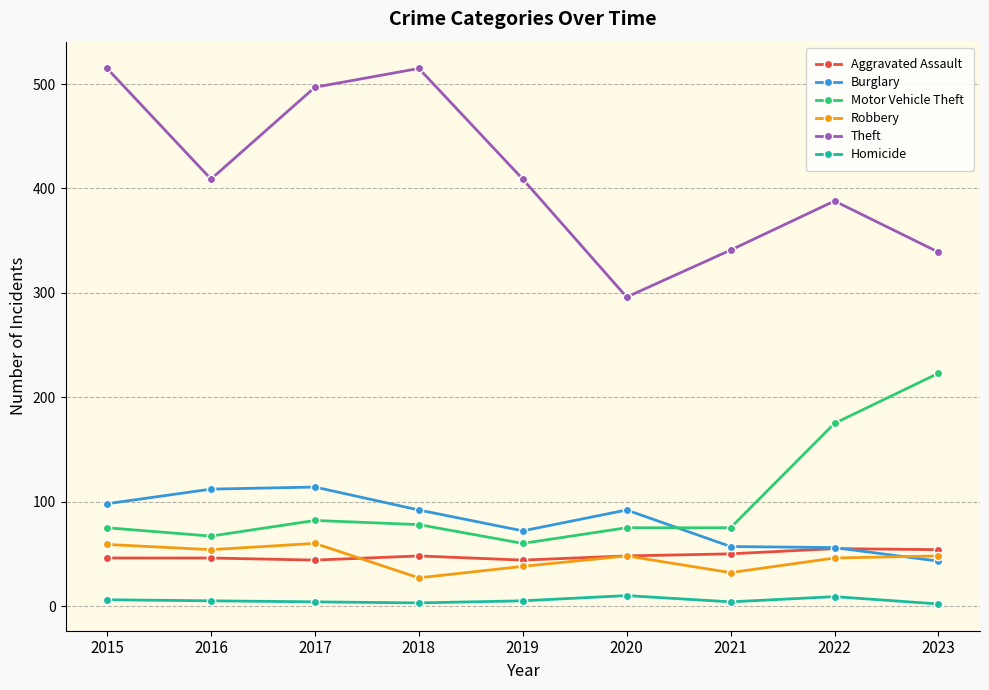

What is the maximum value shown in the chart?

515